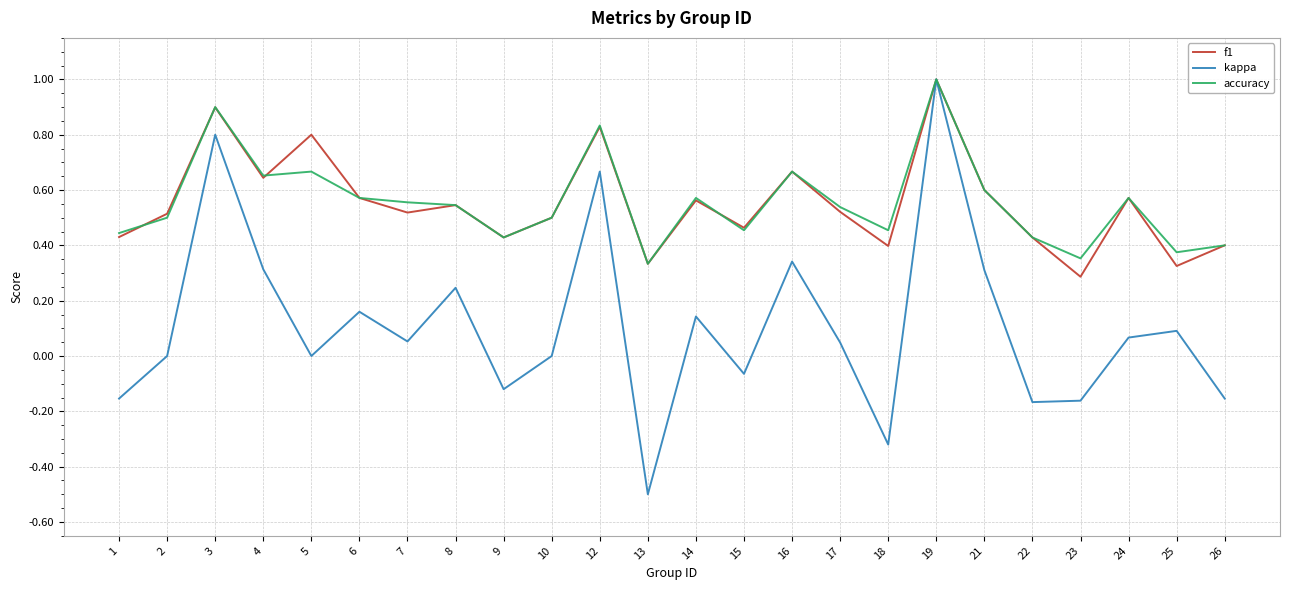

Is the value of f1 at 22 greater than the value of kappa at 1?

Yes